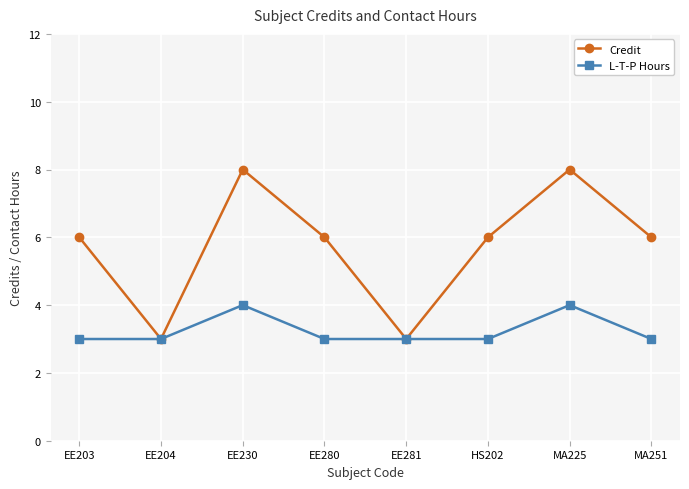

Which series has the widest spread of values?

Credit